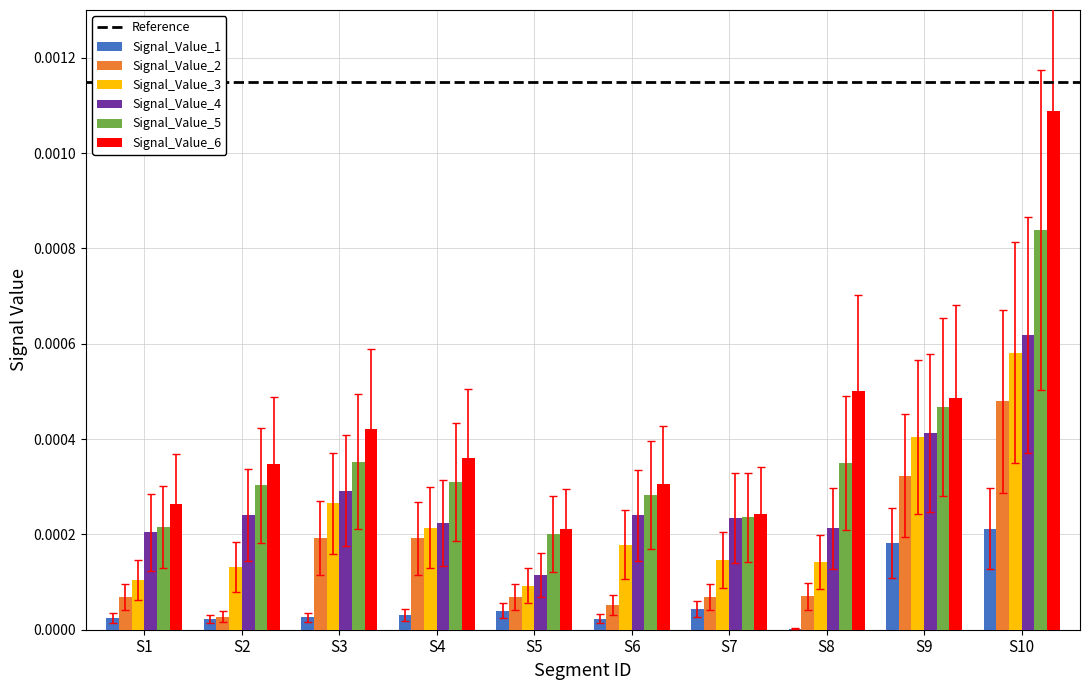

Are the bars horizontal?

No